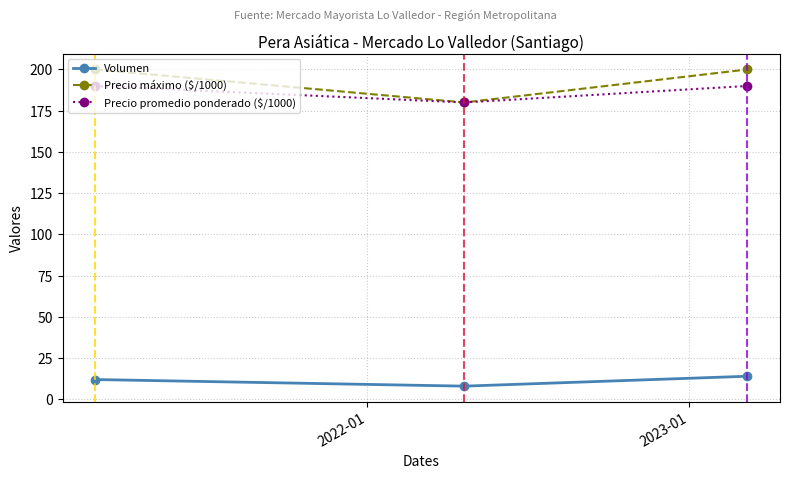

What are all the series names shown in the legend?

Volumen, Precio máximo ($/1000), Precio promedio ponderado ($/1000)